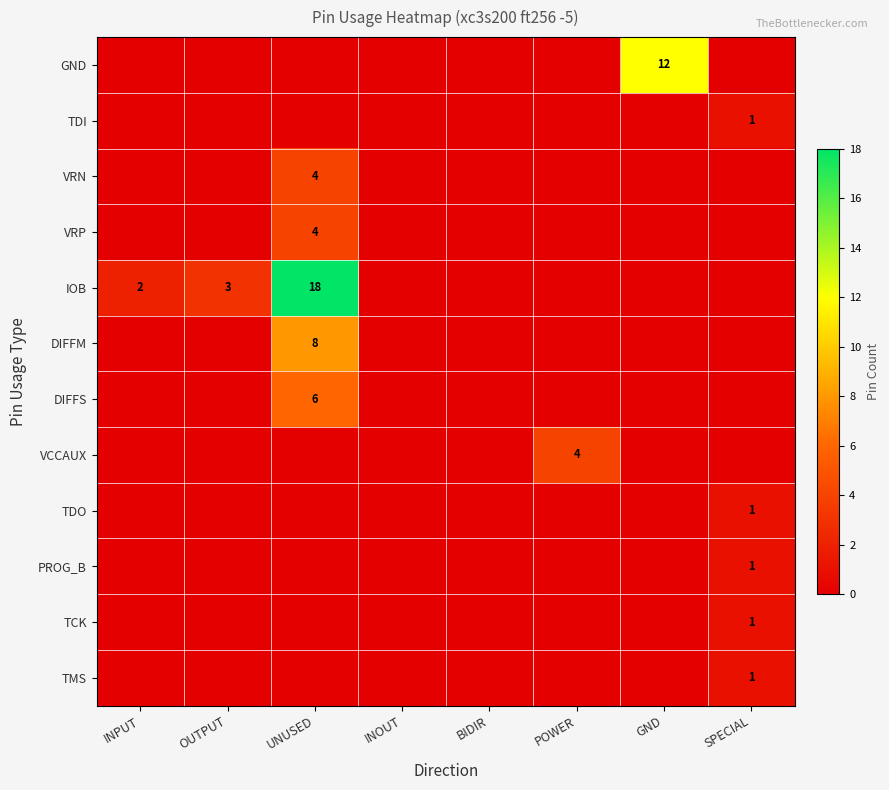

True or false: IOB has a value of 18 at UNUSED.

True